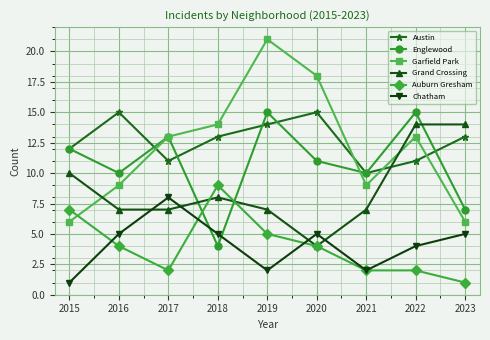

At which category is the sum across all series the highest?

2019